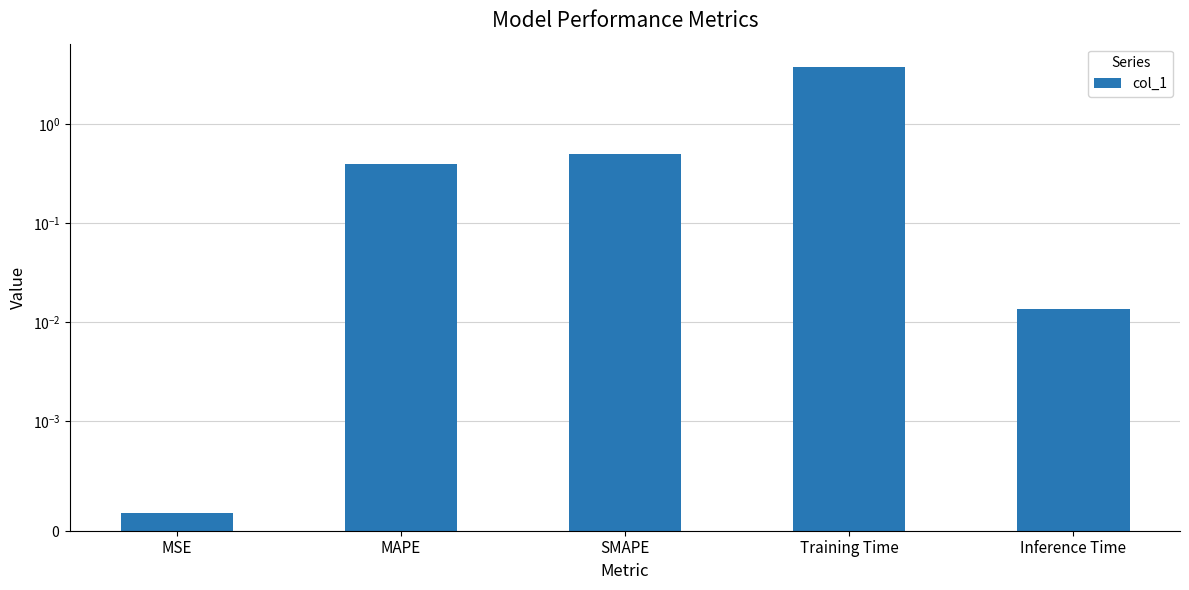

True or false: the data shows 0.0 at Inference Time.

False